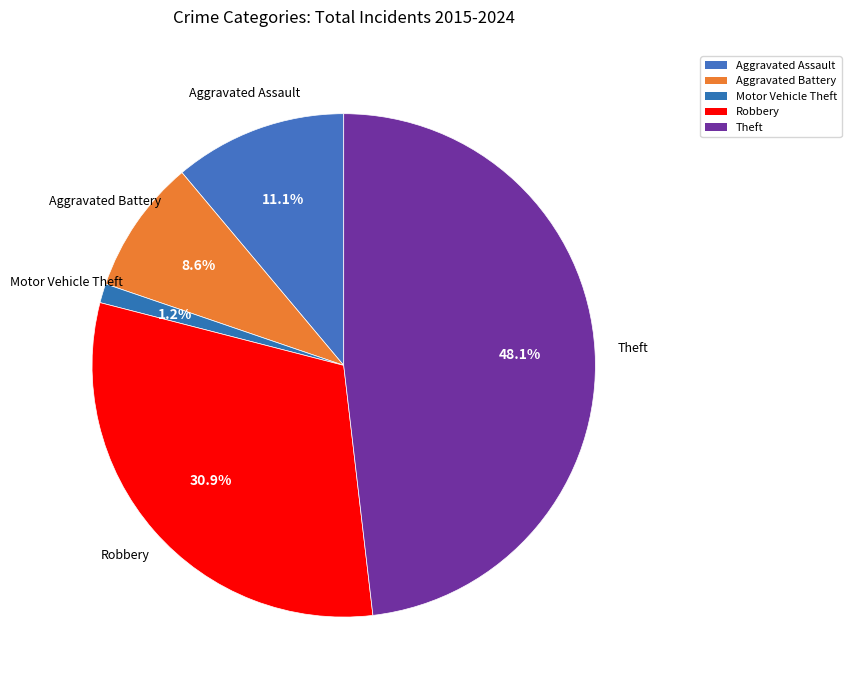

Is the sum of Theft and Aggravated Battery greater than half?

Yes